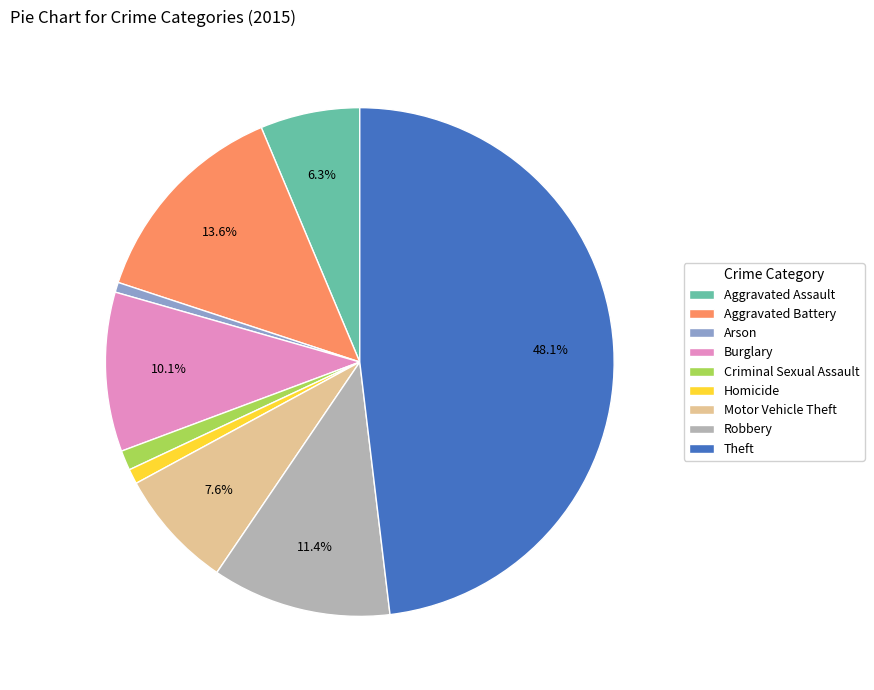

What percentage is the Aggravated Battery slice, to the nearest percent?

14%